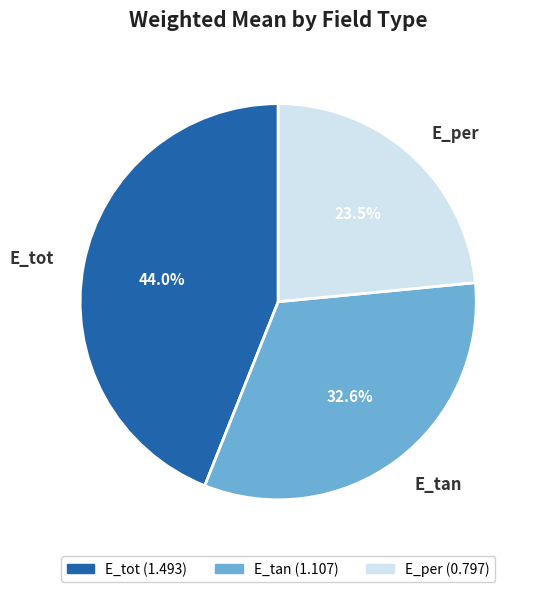

What is the largest slice in the pie chart?

E_tot